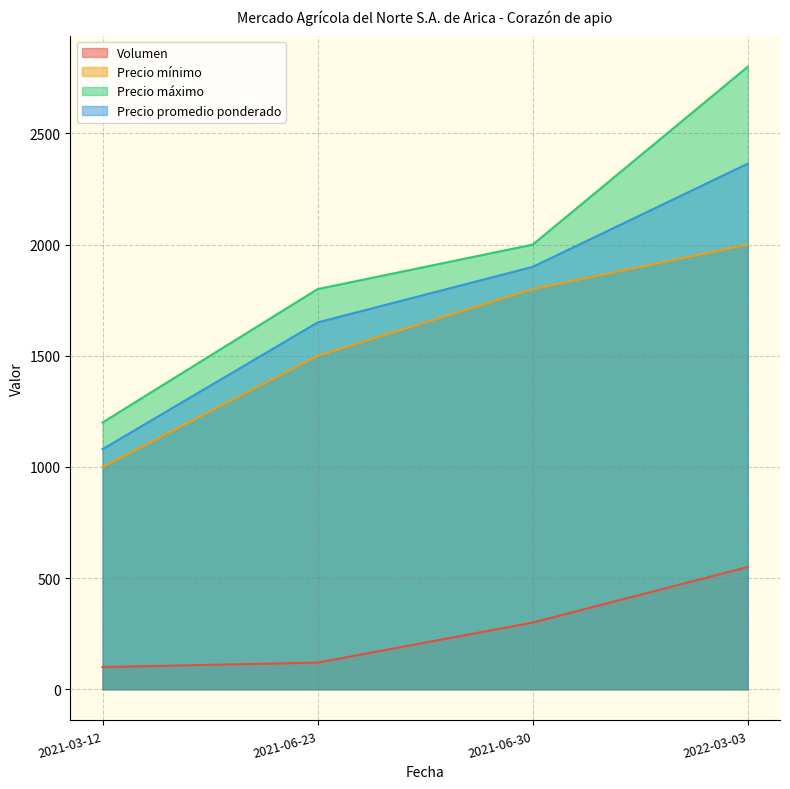

Reading left to right, list all the values displayed in this chart.

Volumen: 100	120	300	550
Precio mínimo: 1000	1500	1800	2000
Precio máximo: 1200	1800	2000	2800
Precio promedio ponderado: 1080	1650	1900	2364